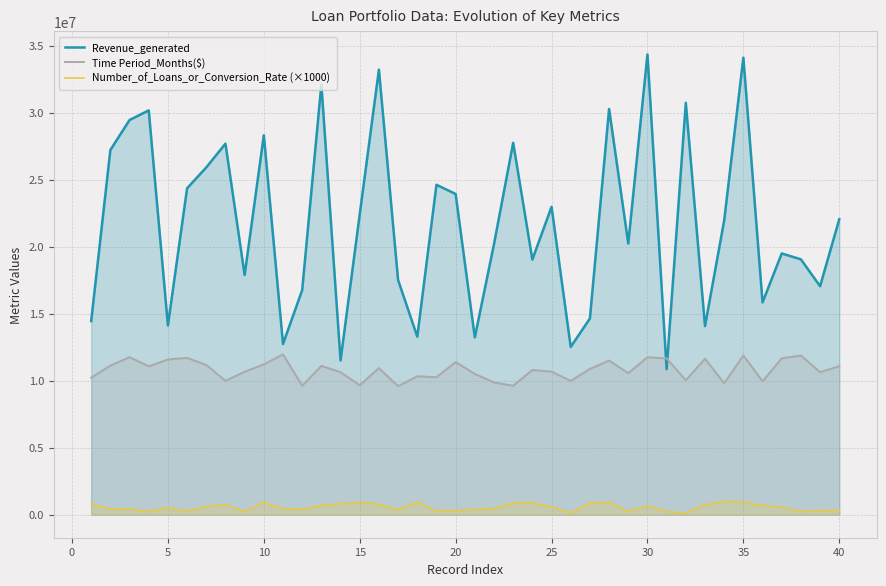

True or false: Revenue_generated and Time Period_Months($) cross at least once.

True